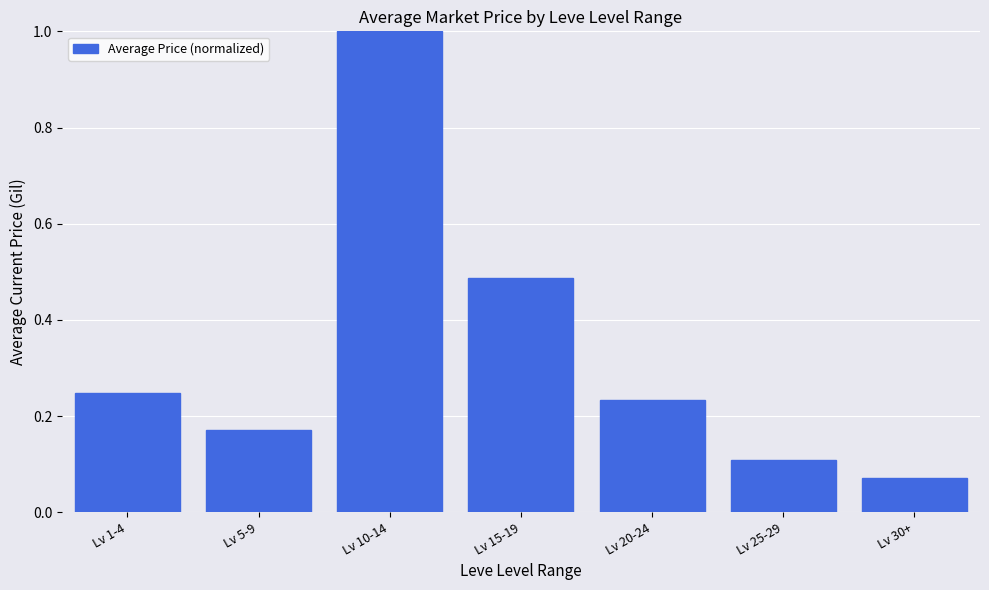

What is the label of the 6th bar from the left?

Lv 25-29